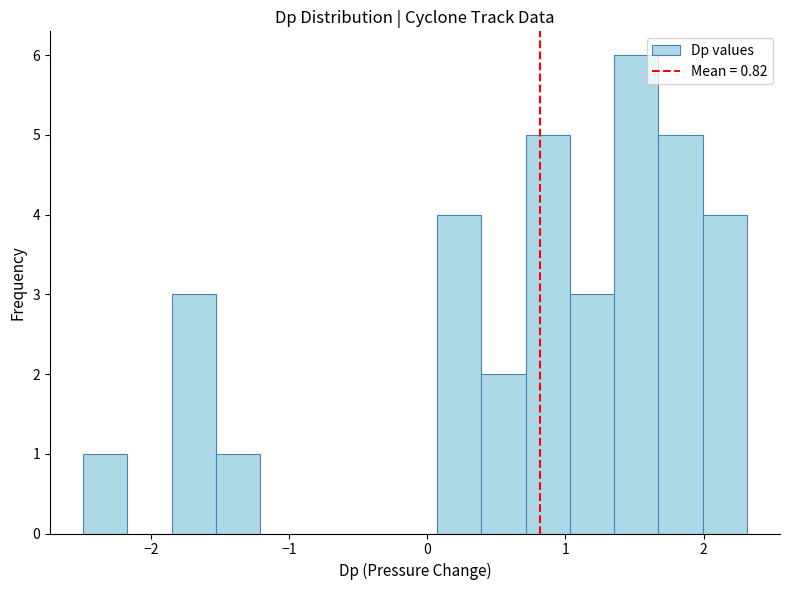

Read against the x-axis, roughly where is the centre of the tallest bar?

1.5